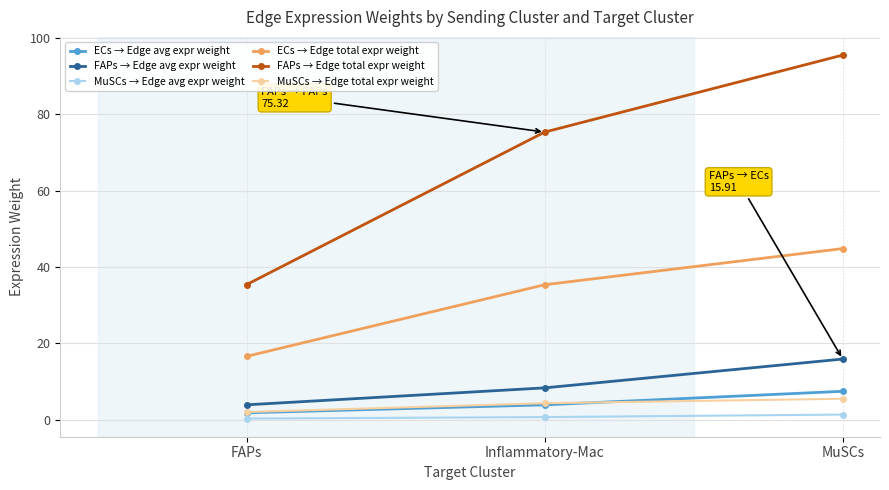

Does the chart have visible grid lines?

Yes